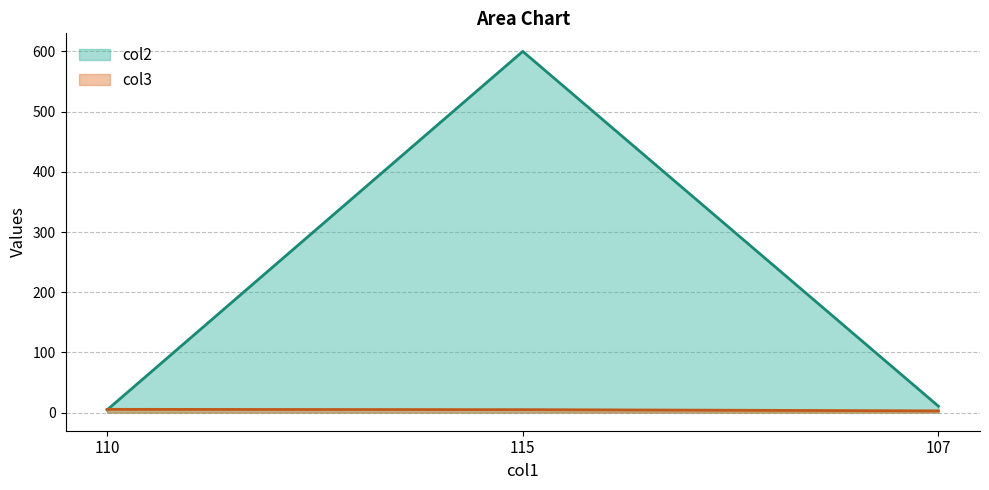

Where is col3 nearest to the value 4?

115